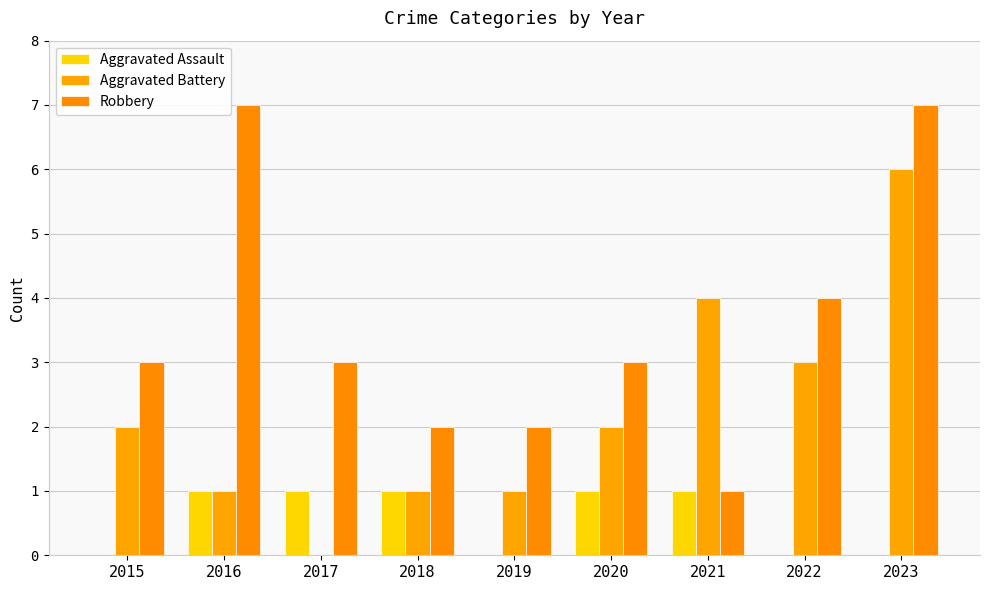

What are all the series names shown in the legend?

Aggravated Assault, Aggravated Battery, Robbery